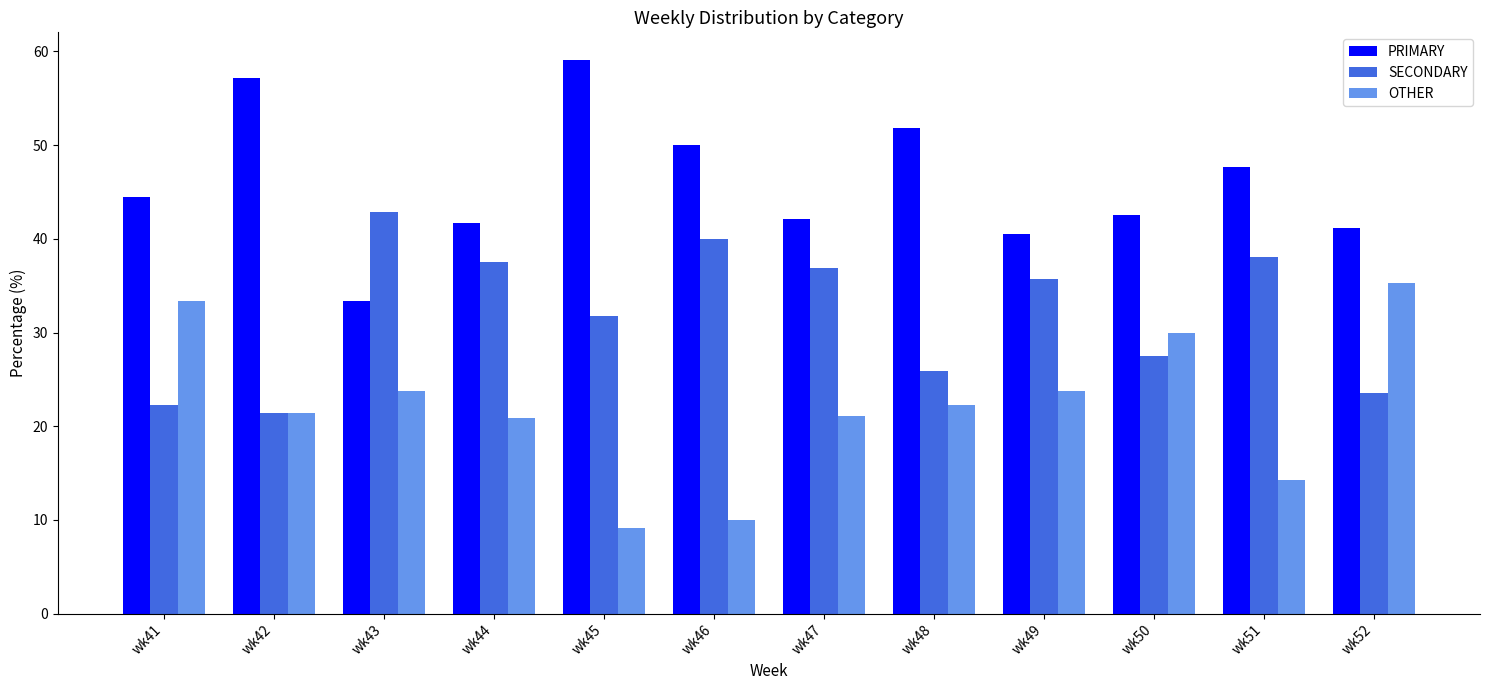

Where is SECONDARY nearest to the value 32?

wk45